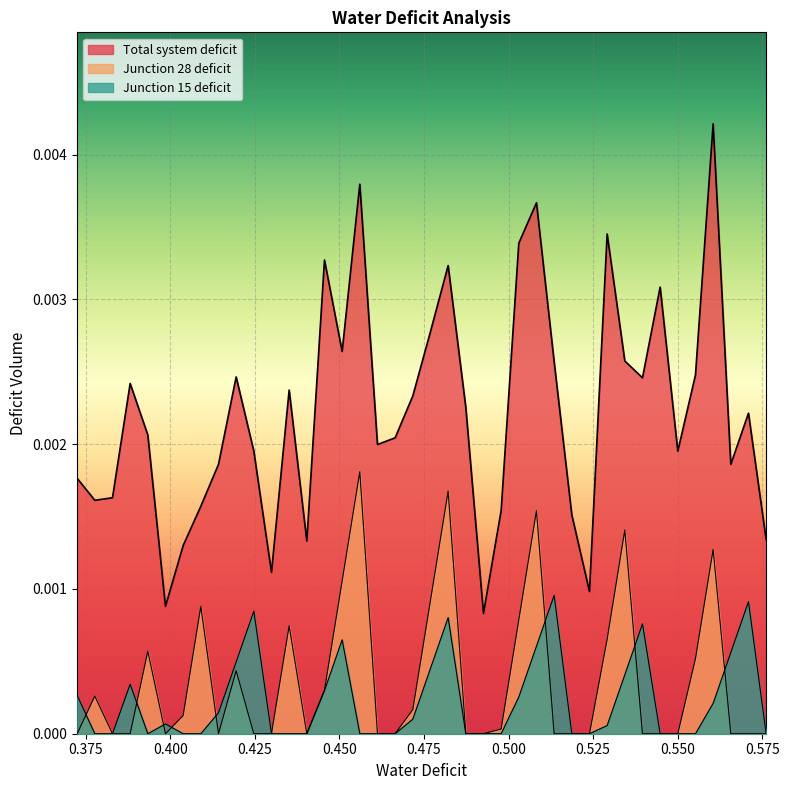

In Junction 15 deficit, how many points are higher than both neighbors (excluding endpoints)?

8